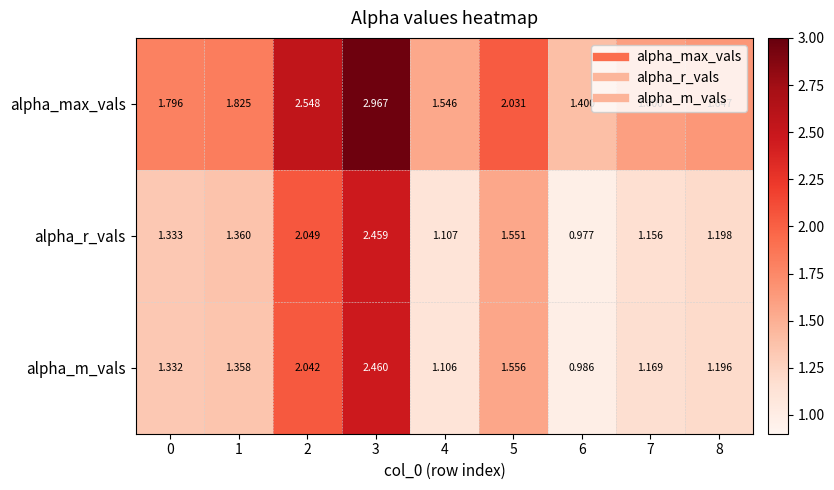

What is the total value across all series at 2?

6.6